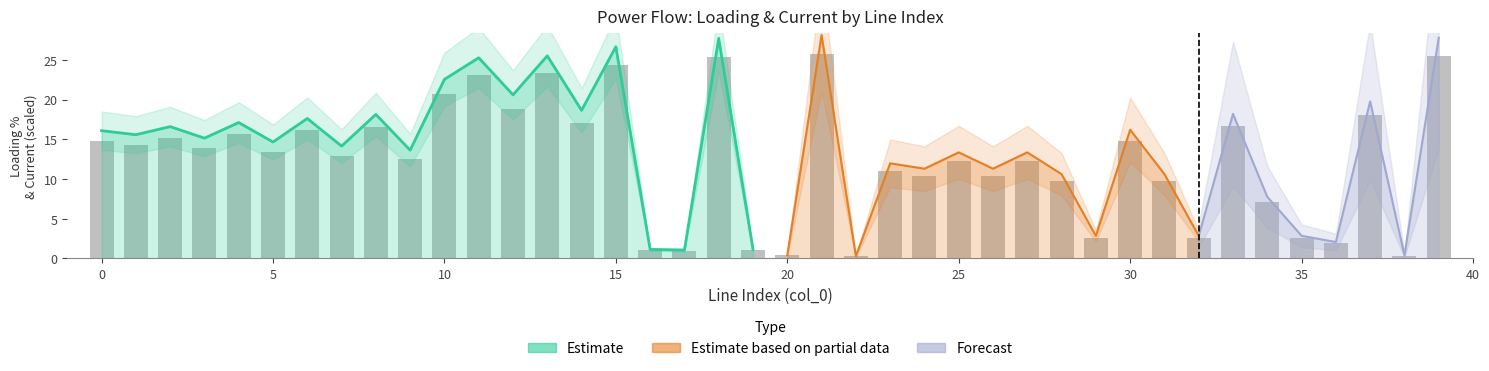

Which category has the highest value across all series?

21